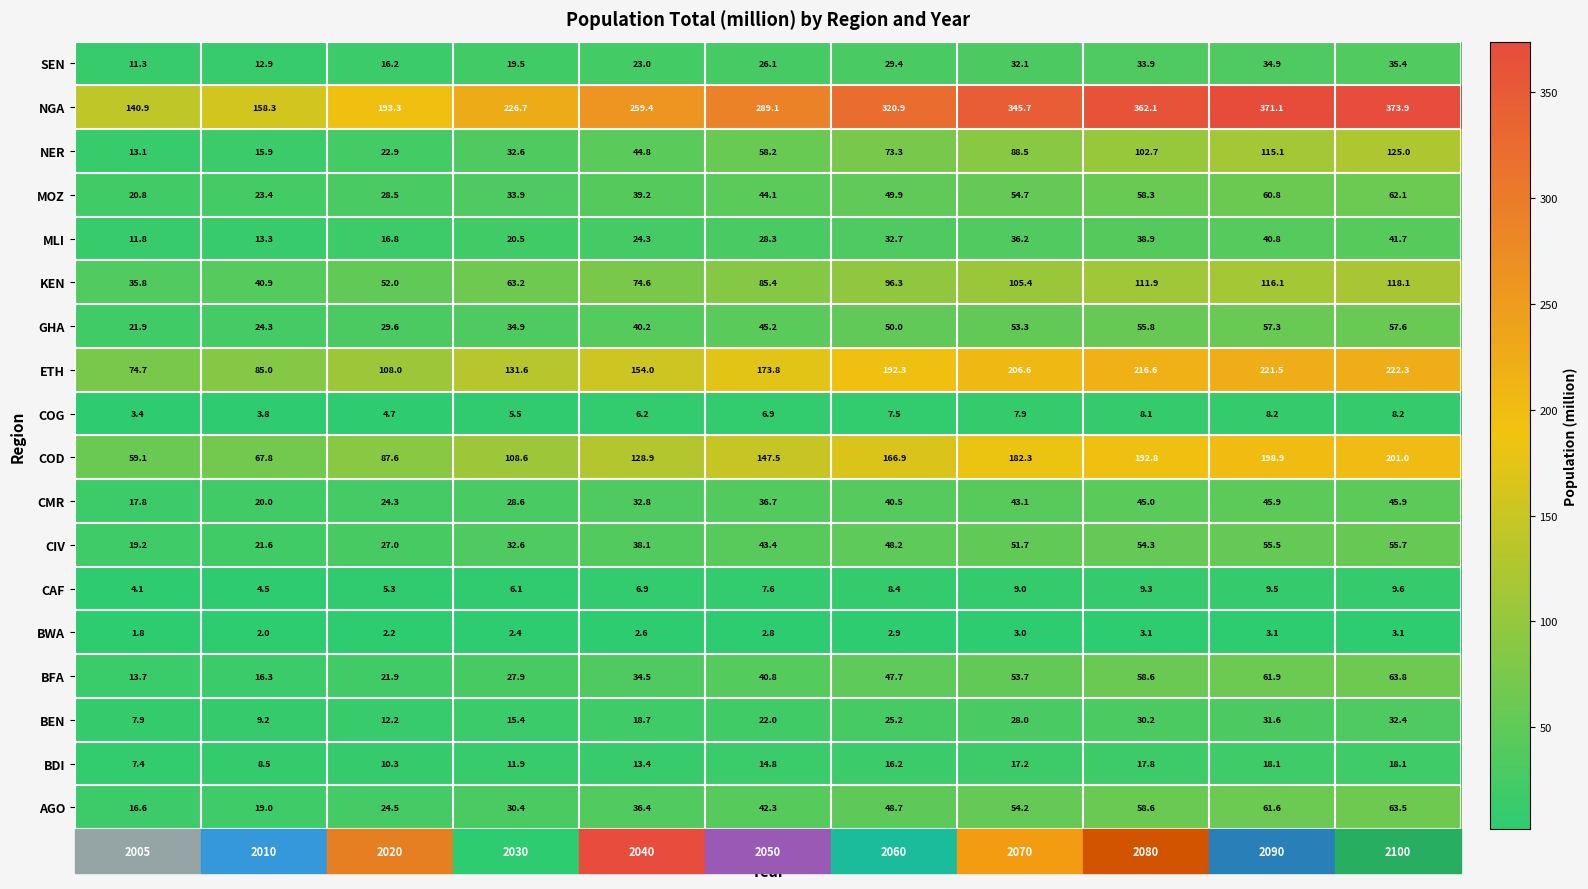

At 2060, list the series in order from largest to smallest.

NGA, ETH, COD, KEN, NER, GHA, MOZ, AGO, CIV, BFA, CMR, MLI, SEN, BEN, BDI, CAF, COG, BWA